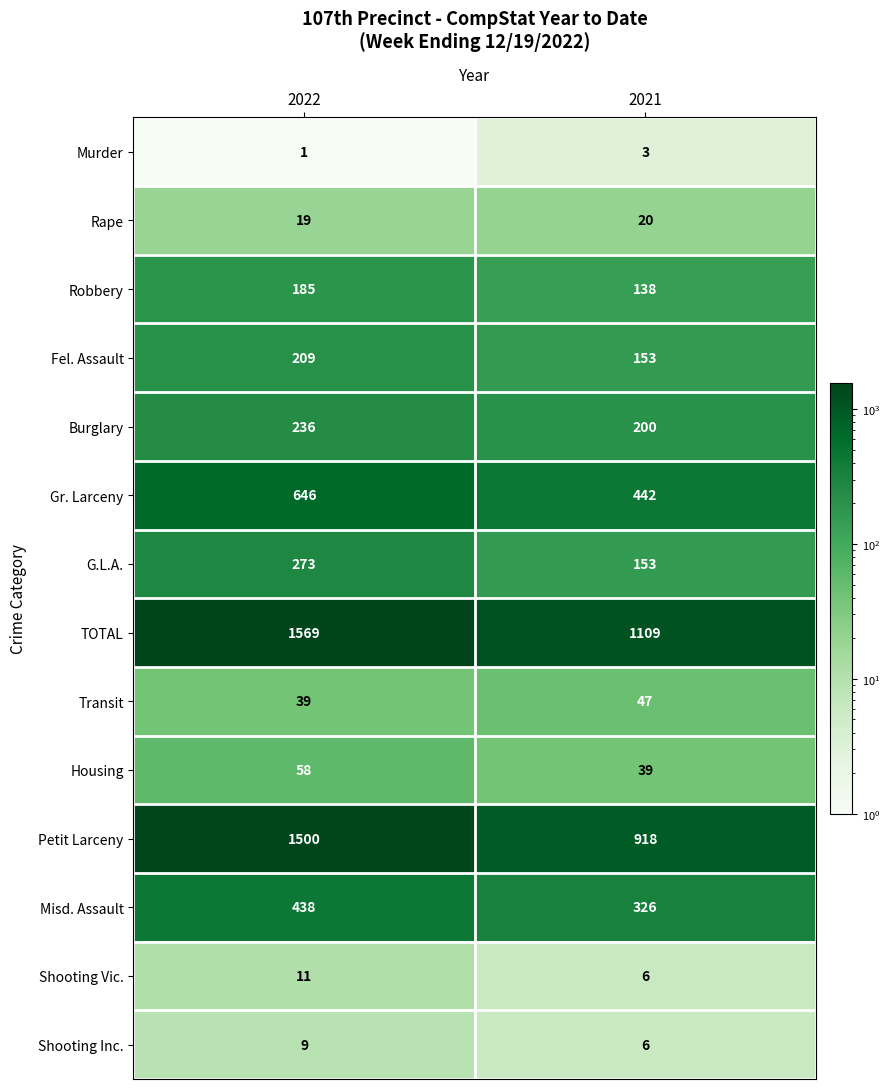

Reading right to left, what are all the values shown in this chart?

Murder: 2021=3	2022=1
Rape: 2021=20	2022=19
Robbery: 2021=138	2022=185
Fel. Assault: 2021=153	2022=209
Burglary: 2021=200	2022=236
Gr. Larceny: 2021=442	2022=646
G.L.A.: 2021=153	2022=273
TOTAL: 2021=1109	2022=1569
Transit: 2021=47	2022=39
Housing: 2021=39	2022=58
Petit Larceny: 2021=918	2022=1500
Misd. Assault: 2021=326	2022=438
Shooting Vic.: 2021=6	2022=11
Shooting Inc.: 2021=6	2022=9